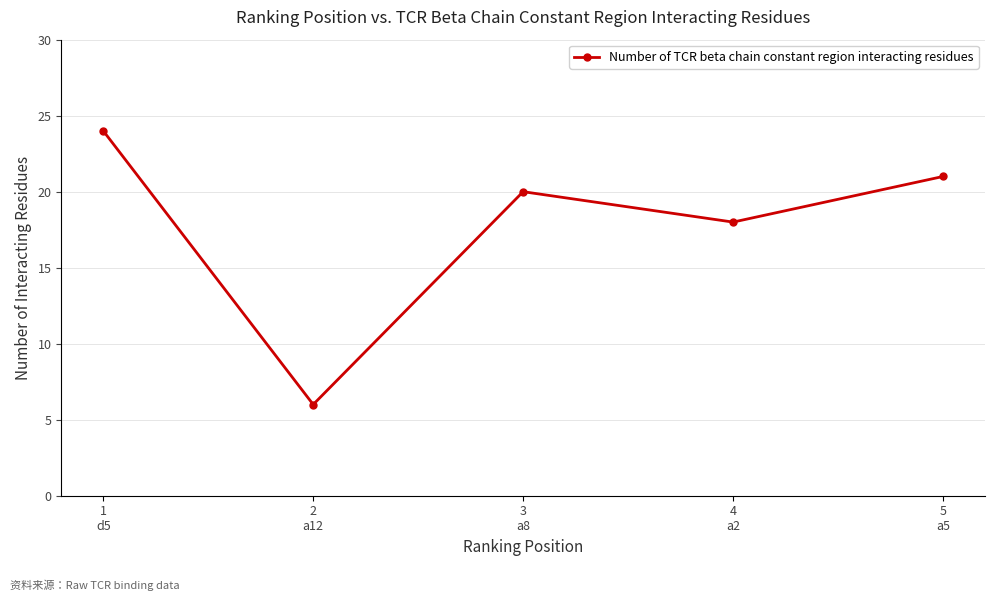

What is the ratio of the value at 3
a8 to the value at 1
d5?

0.8